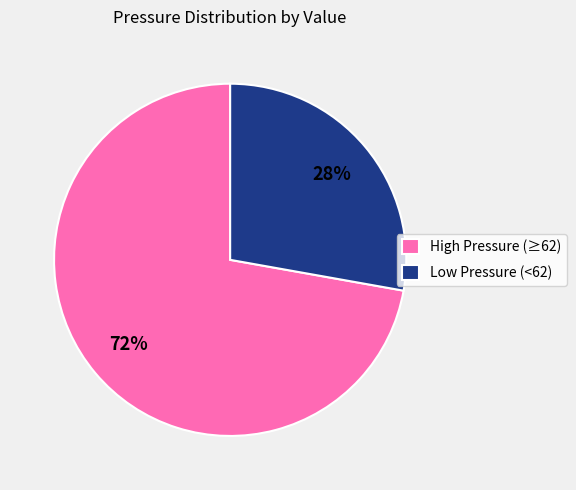

The High Pressure (≥62) slice represents 66% of the pie. True or false?

False